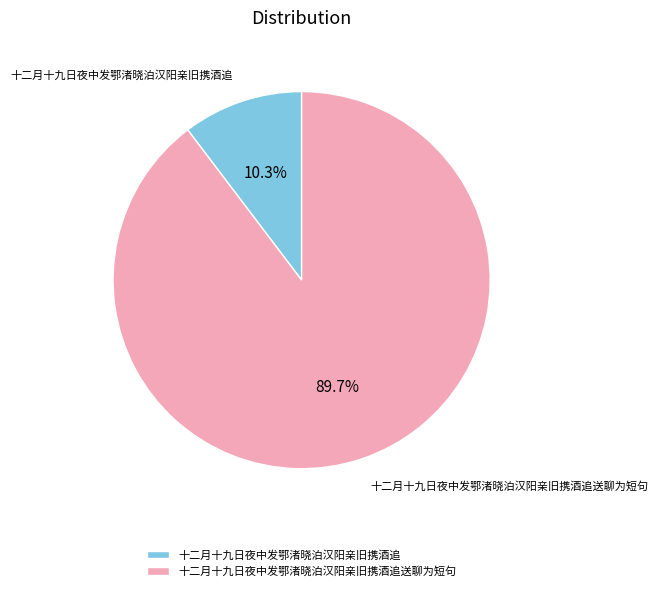

Does 十二月十九日夜中发鄂渚晓泊汉阳亲旧携酒追送聊为短句 account for over 50% of the chart?

Yes